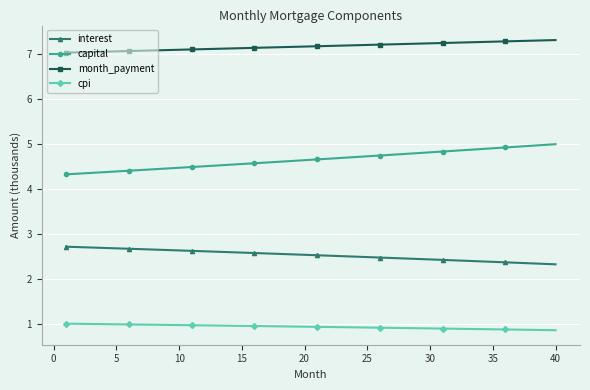

Does the chart have visible grid lines?

Yes